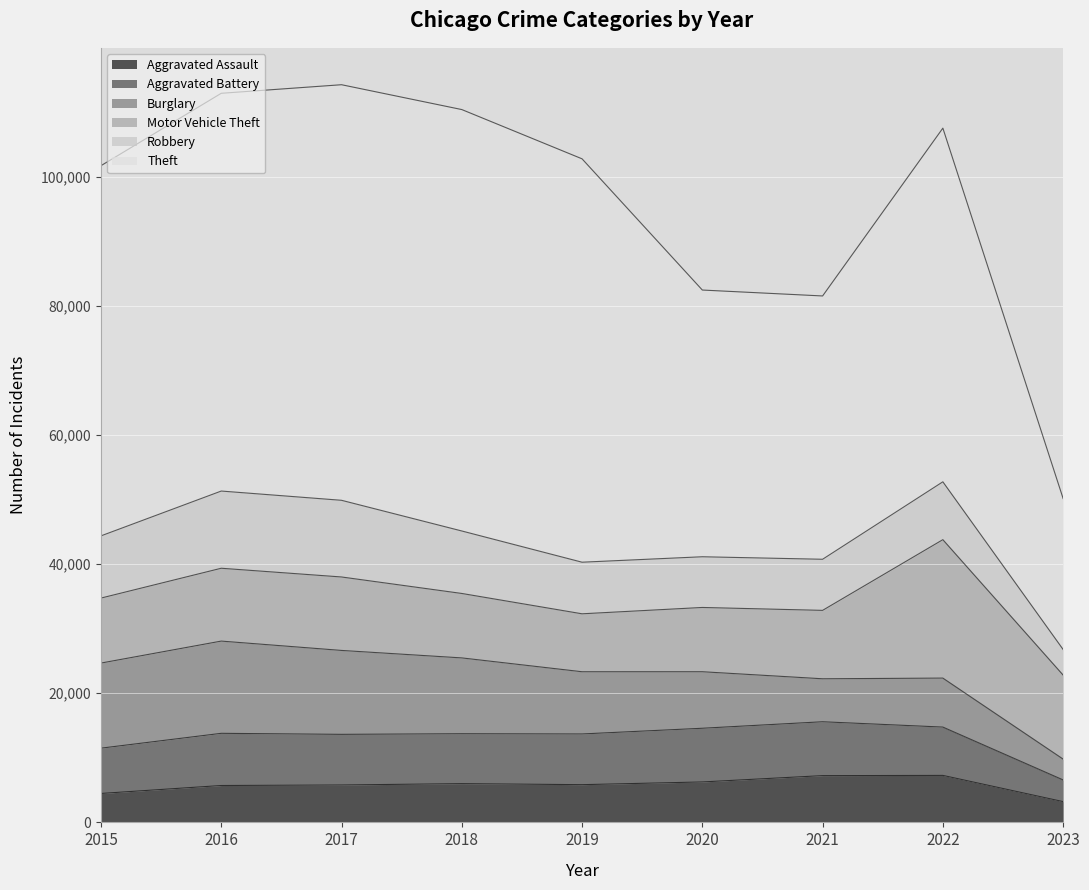

Which category has the highest value in the Motor Vehicle Theft series?

2022